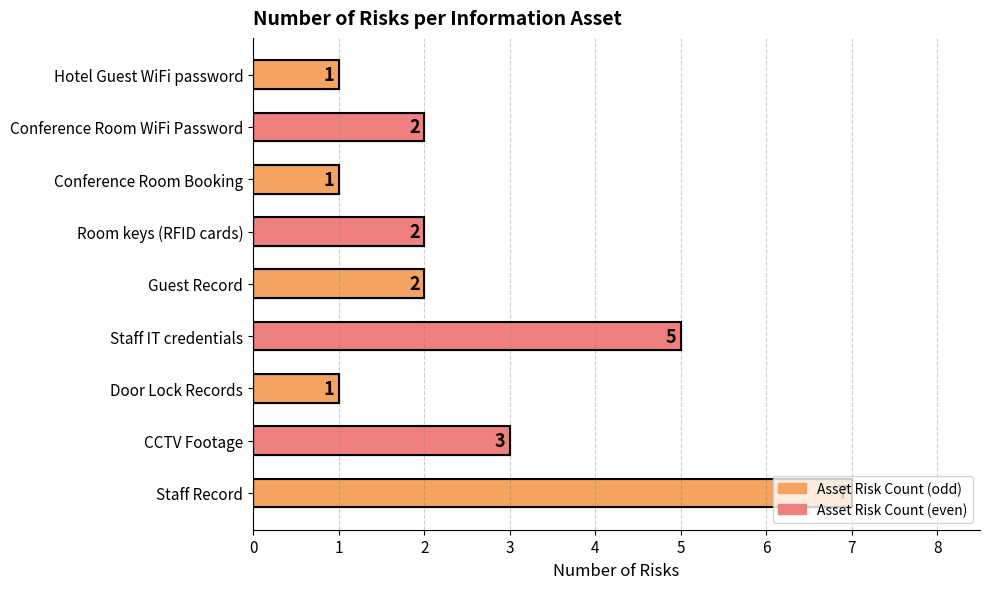

What is the maximum value shown in the chart?

7